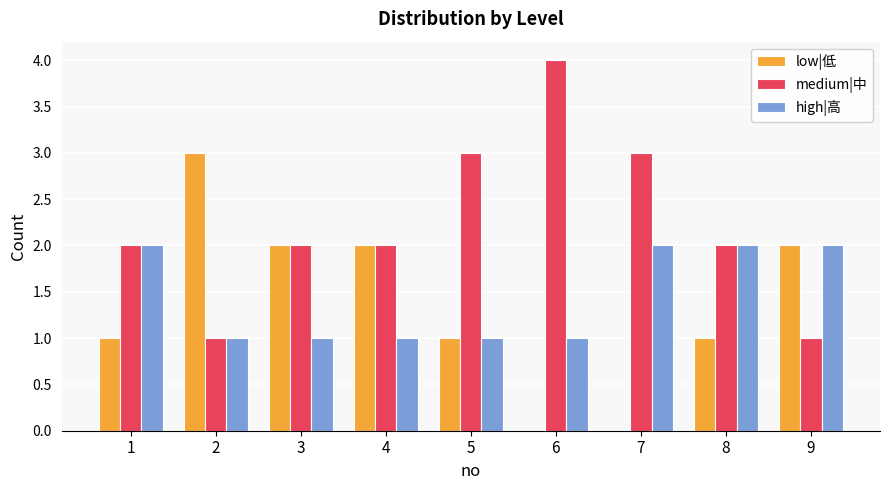

Count the number of categories in the chart.

9